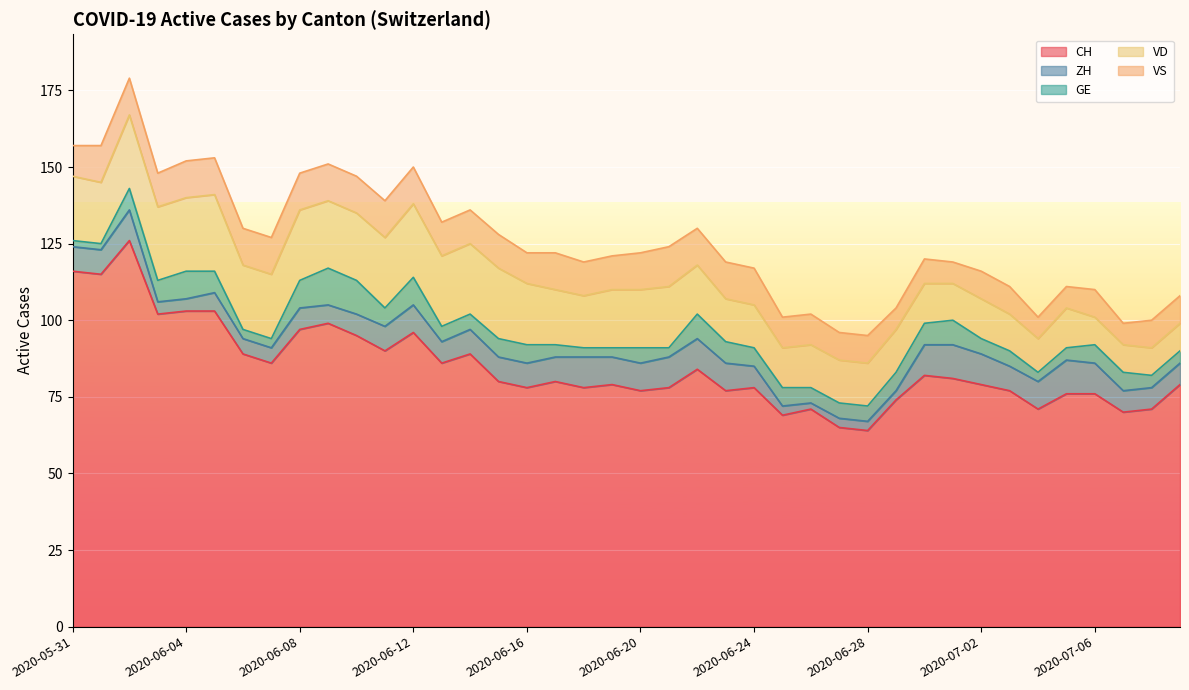

What is the value of the CH point at the 9th from the left?

97